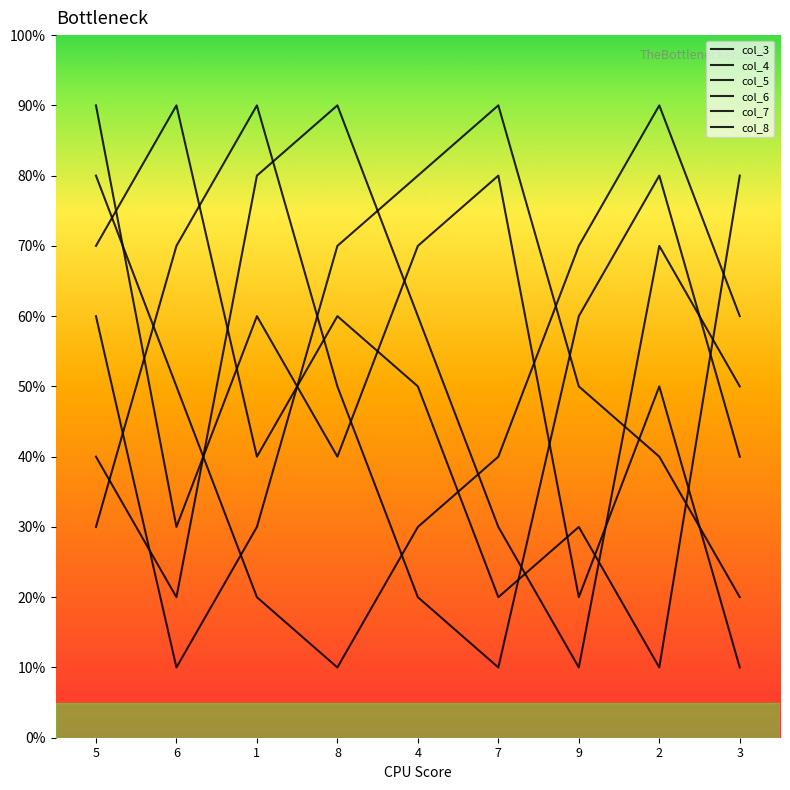

What is the label of the 6th point from the left?

7